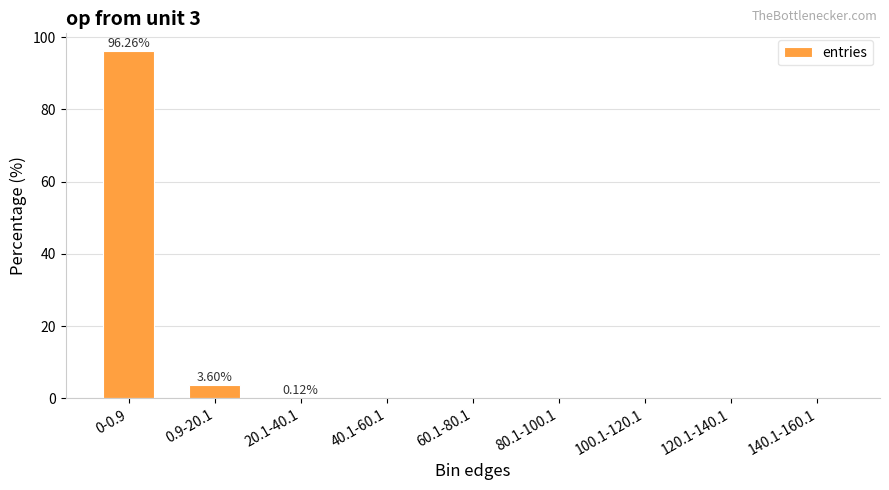

Which has a higher value, 0.9-20.1 or 120.1-140.1?

0.9-20.1